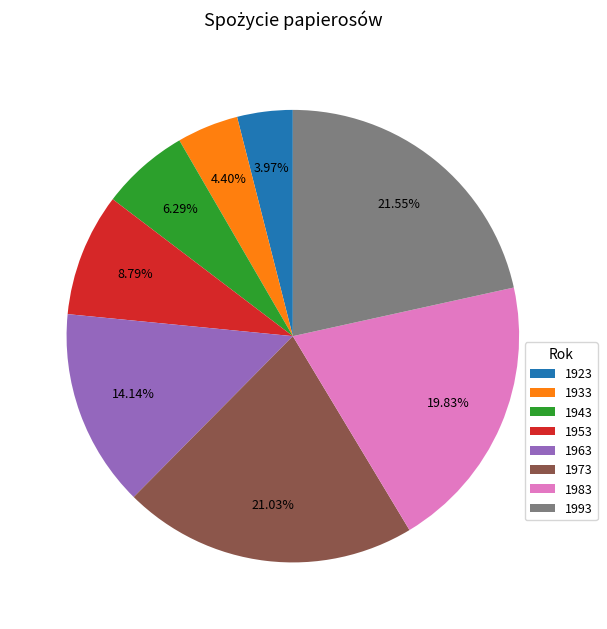

To the nearest percent, what percentage of the pie is 1953?

9%